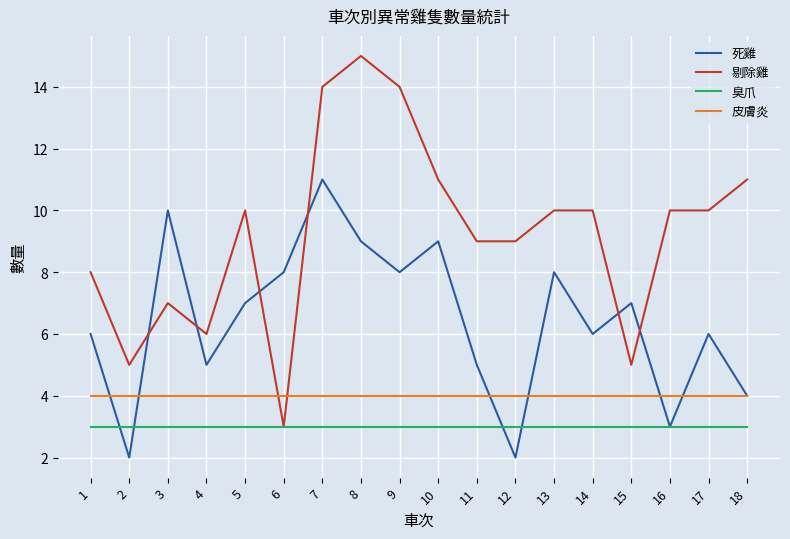

What is the difference between the second highest and second lowest values in the 死雞 series?

8